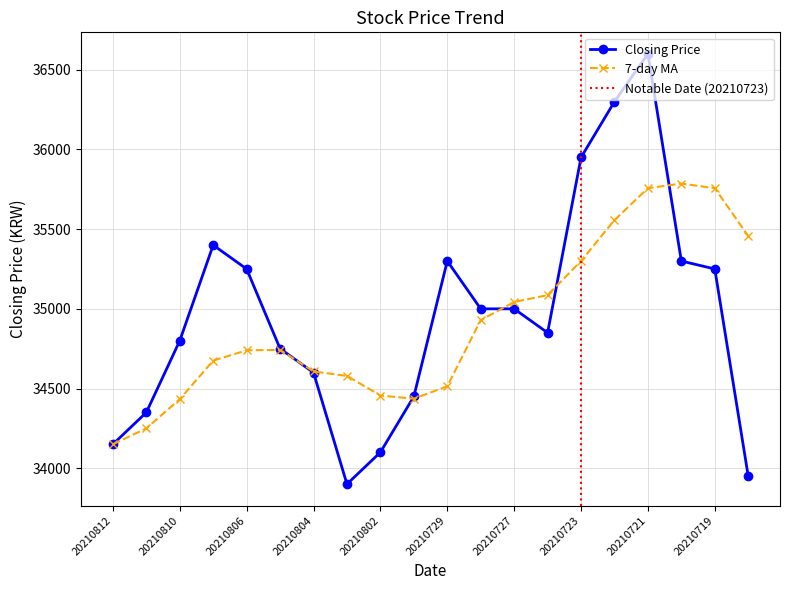

The value of Closing Price at 20210730 is 18082. True or false?

False